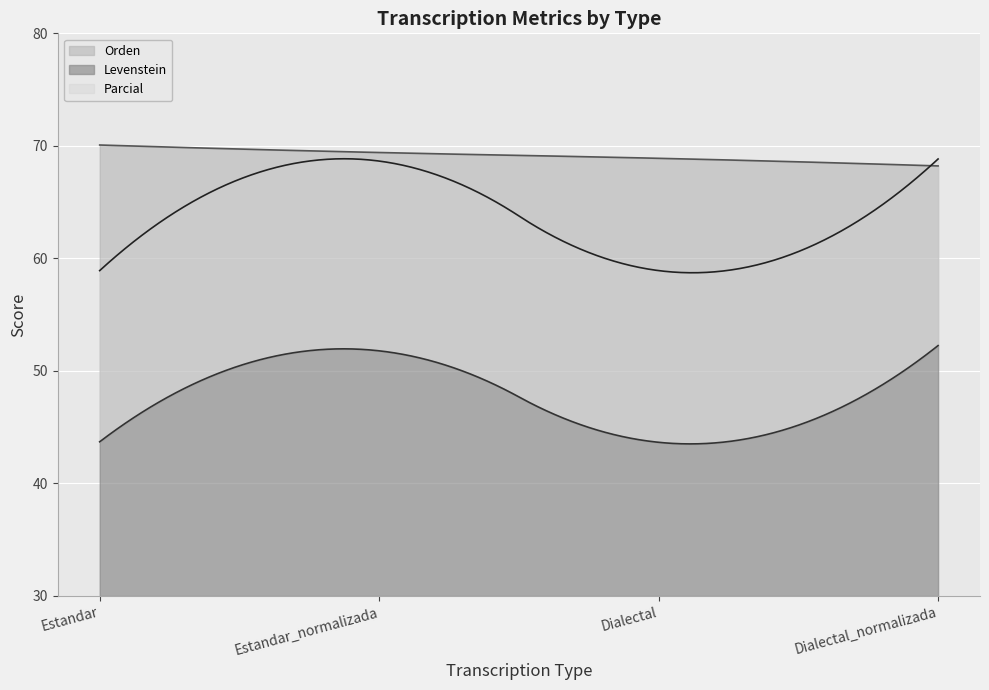

Where does the Orden series first go above 69?

Estandar